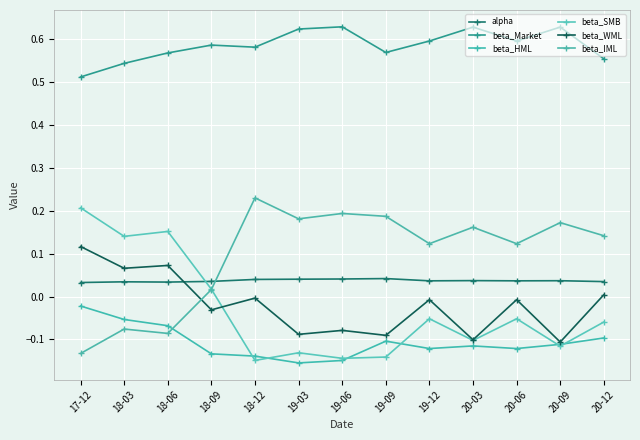

What is the label of the 13th point from the left?

20-12